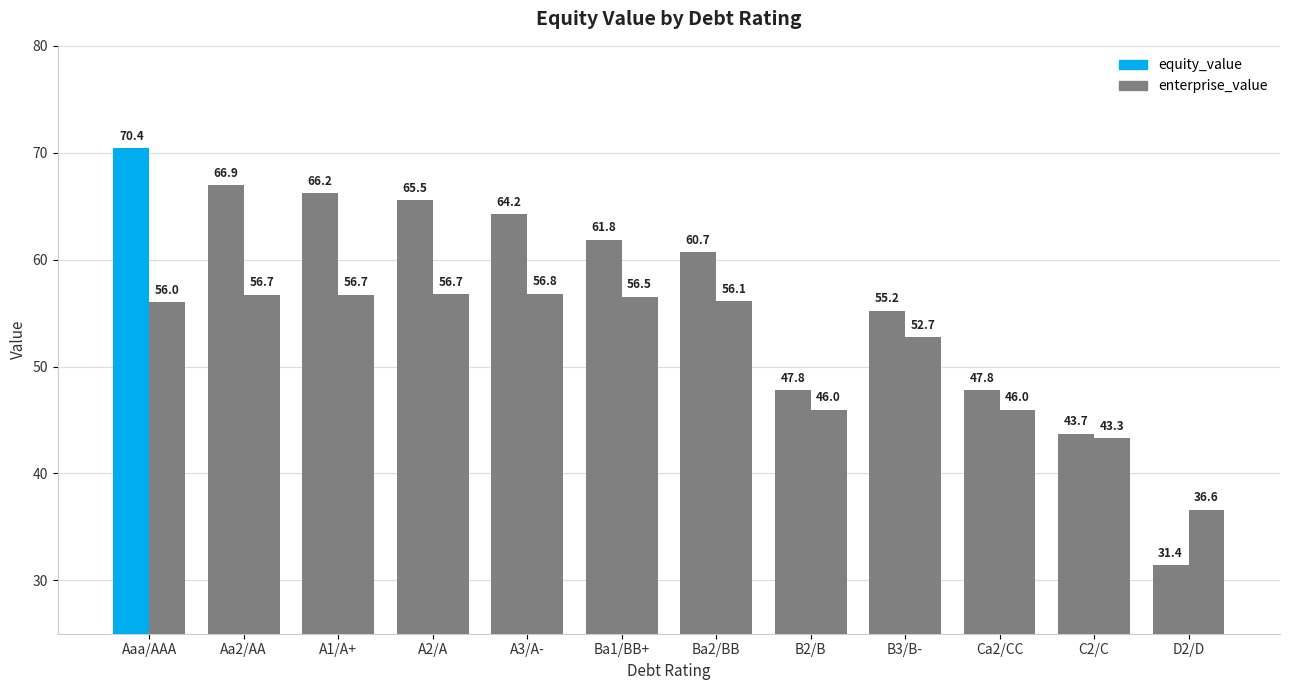

How many bars are there in each group?

2